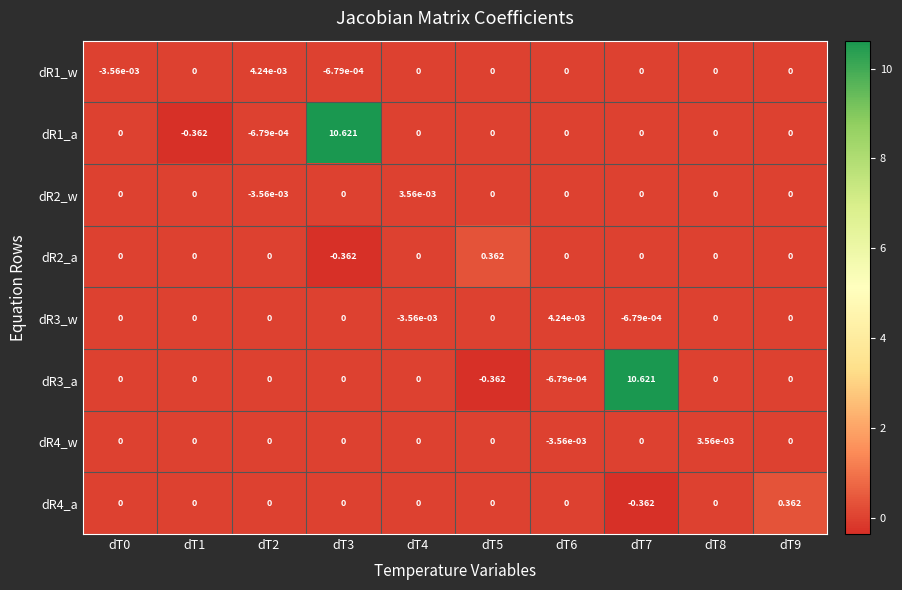

Is the value of dR2_a at dT1 greater than the value of dR3_w at dT6?

No